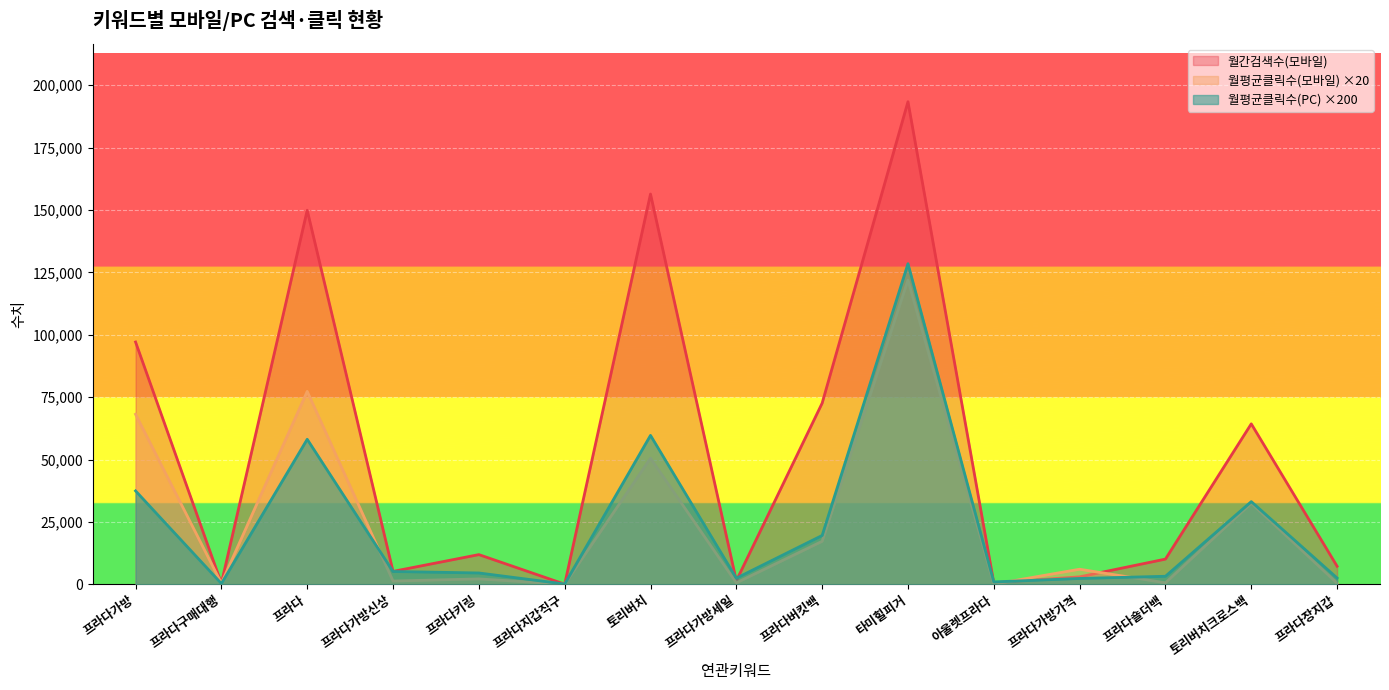

Where is the first local maximum for 월평균클릭수(PC)?

프라다